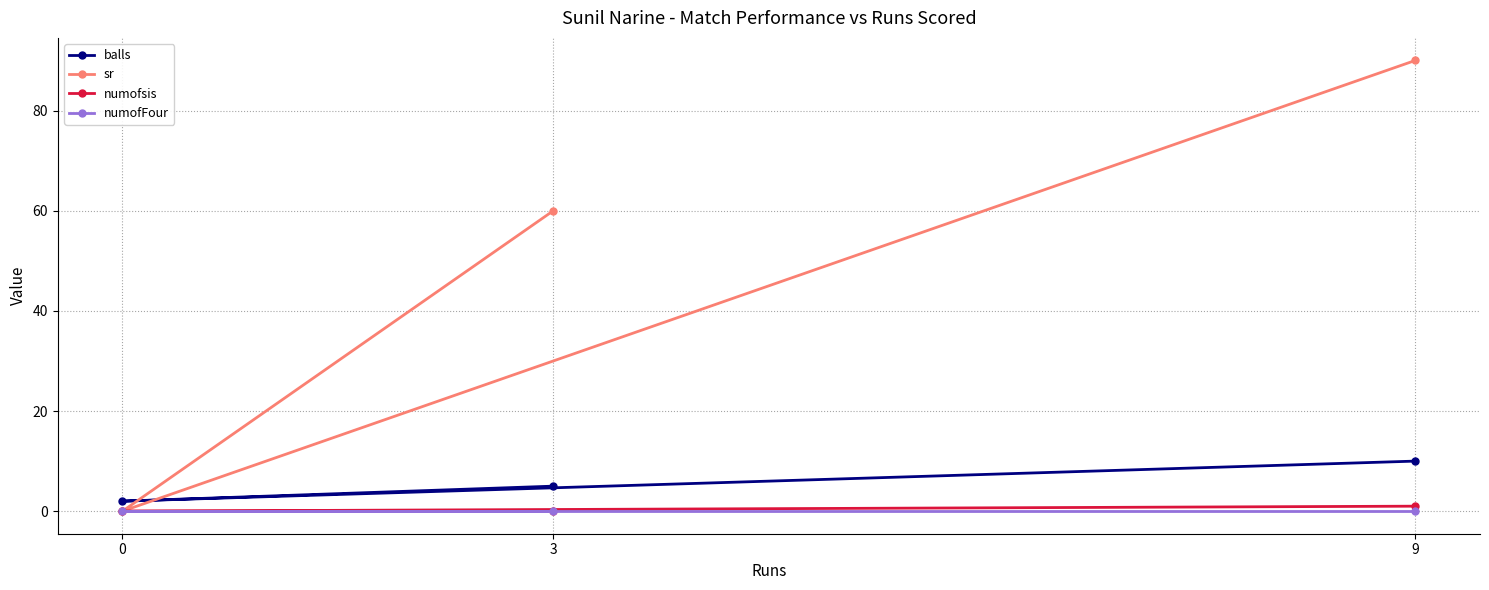

Rank the categories by sr value from lowest to highest.

0, 3, 9